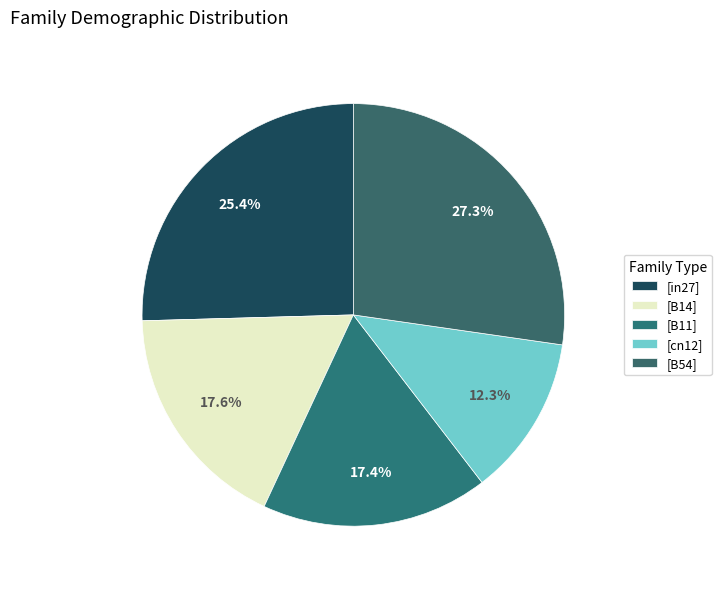

To the nearest percent, what is the difference between the largest and smallest slice percentages?

15%